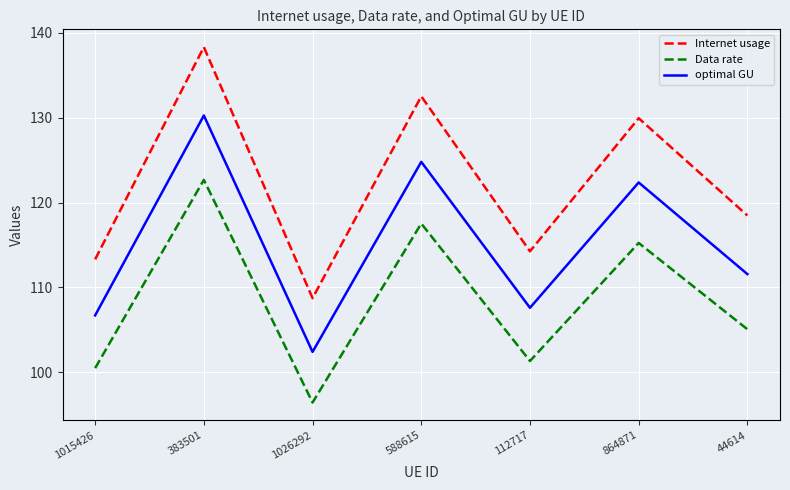

What is the lowest value of the optimal GU series?

102.4